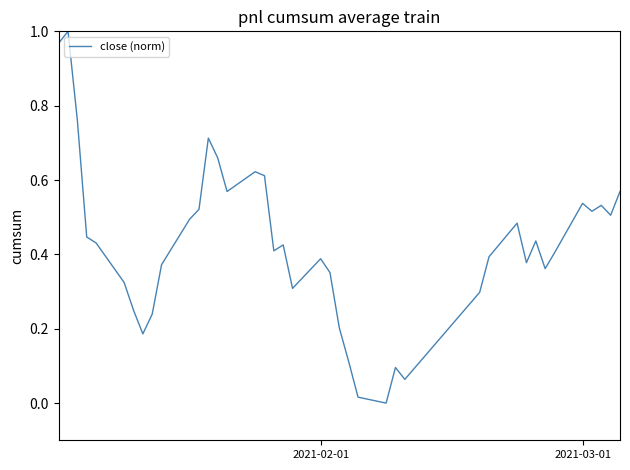

True or false: the data shows 0.2 at 2021-02-01.

False